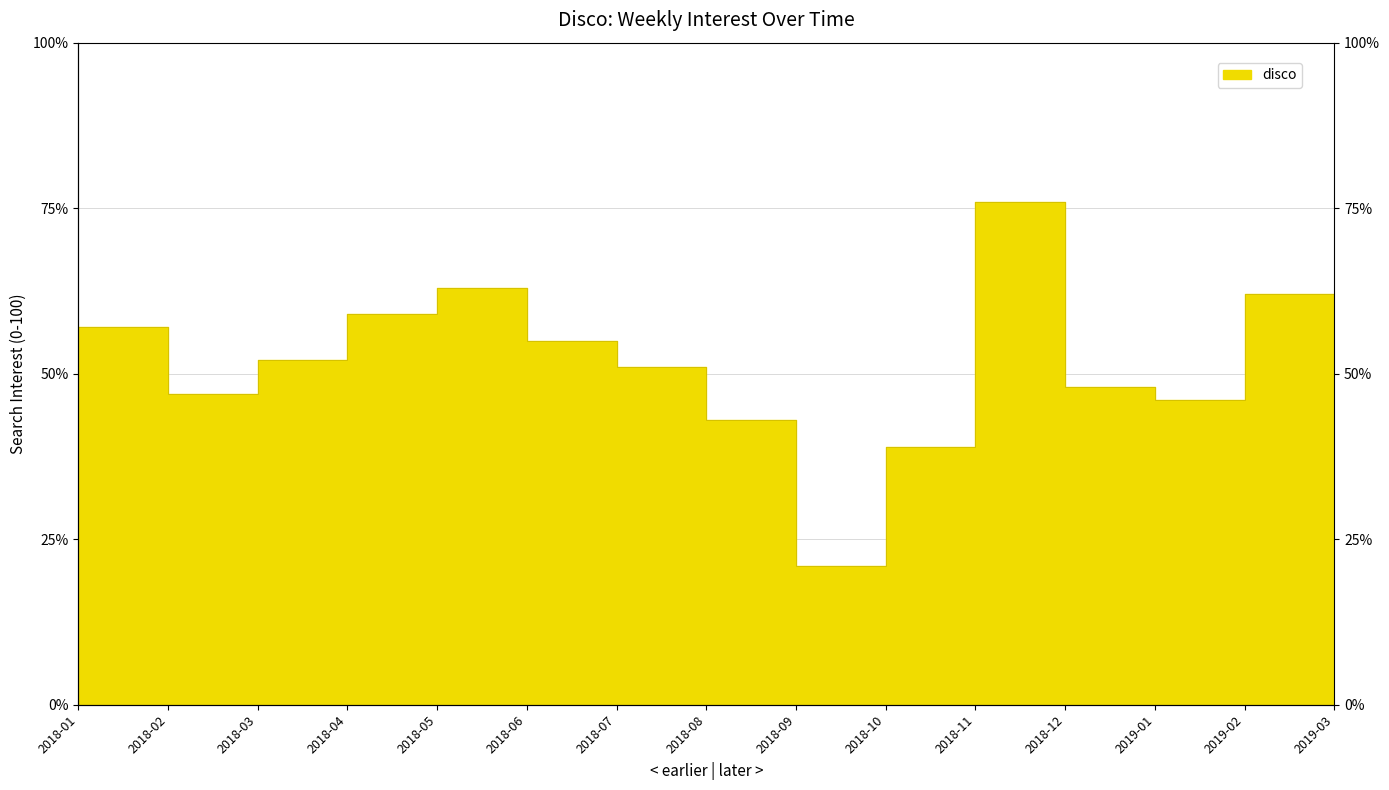

What is the smallest value displayed?

21